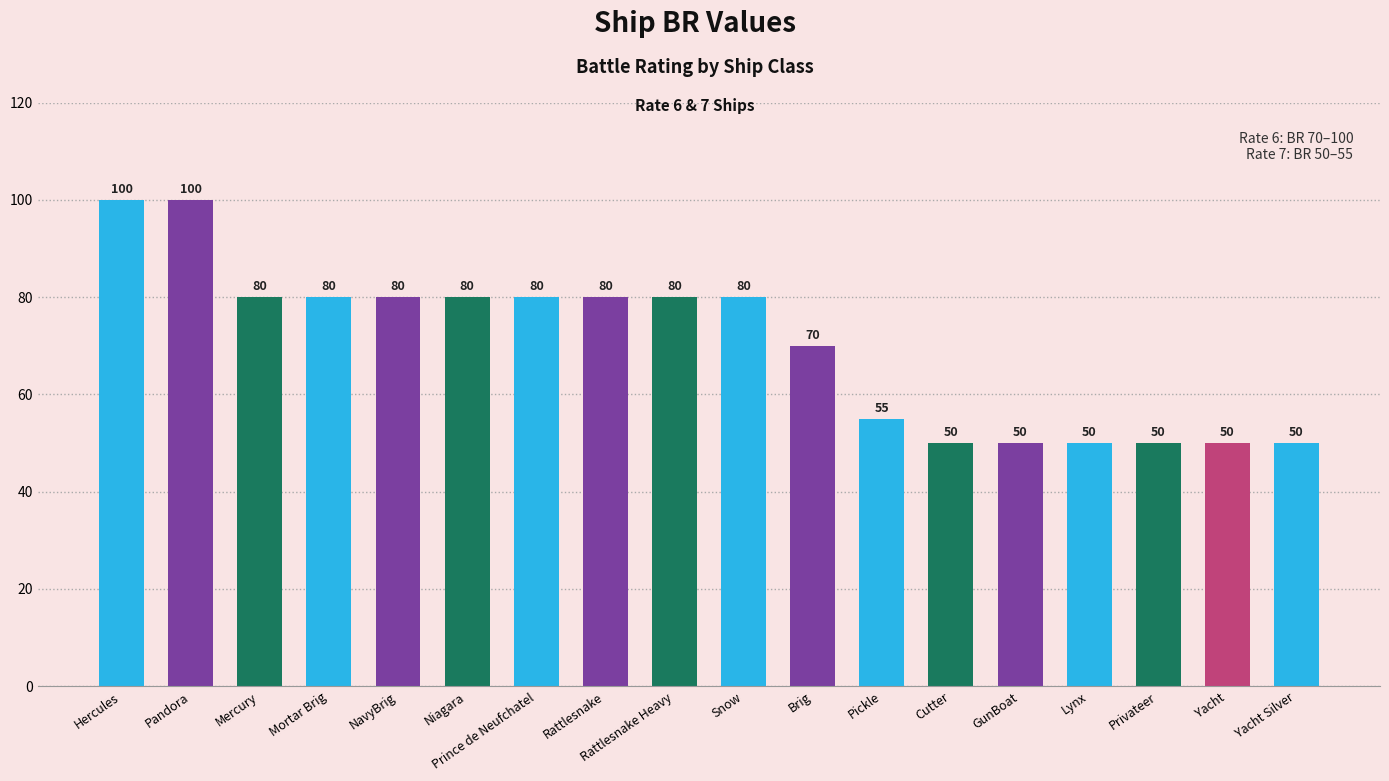

What is the minimum value shown in the chart?

50